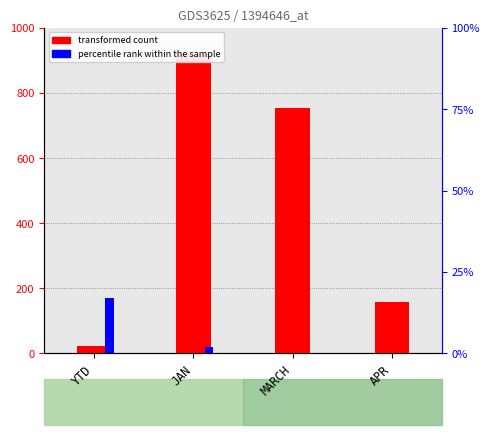

What are all the series names shown in the legend?

transformed count, percentile rank within the sample